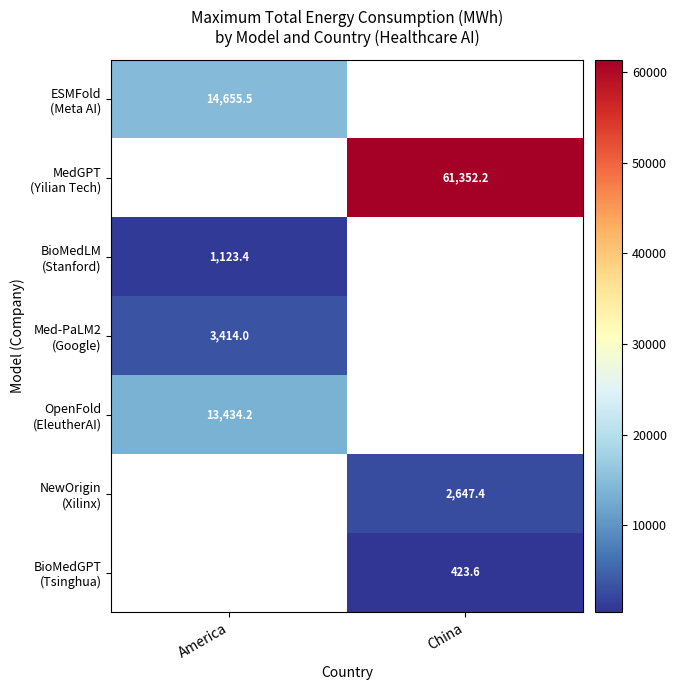

Between China and America, which is larger?

America